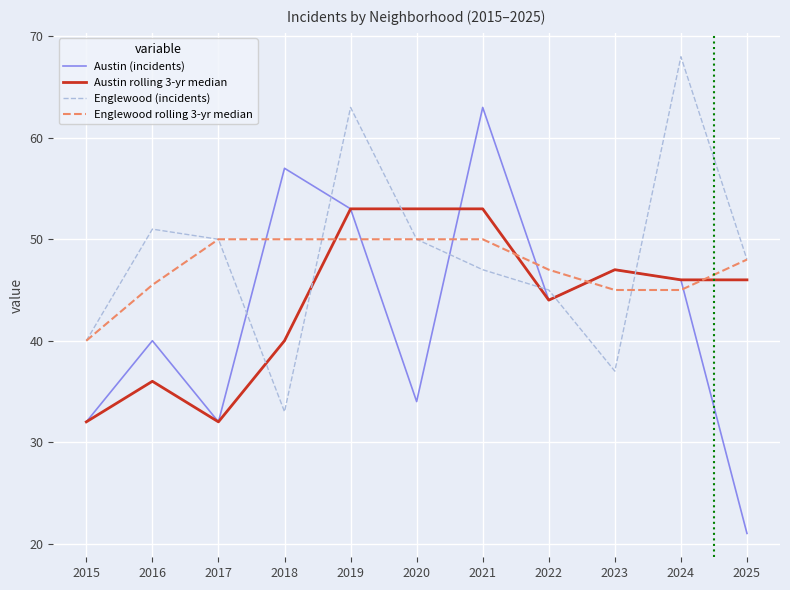

In Austin (incidents), how many points are lower than both neighbors (excluding endpoints)?

3